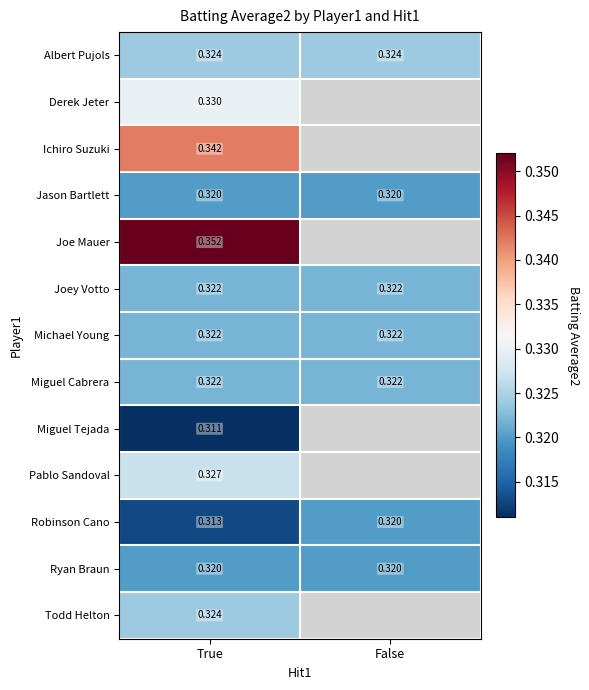

Is the value of Albert Pujols at True greater than the value of Jason Bartlett at False?

Yes